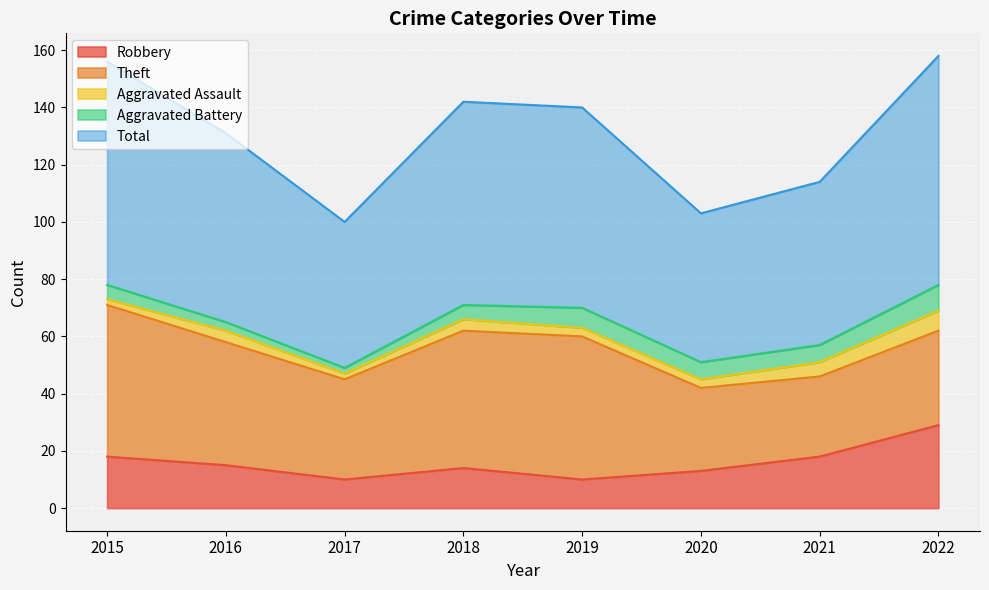

Count the number of categories in the chart.

8